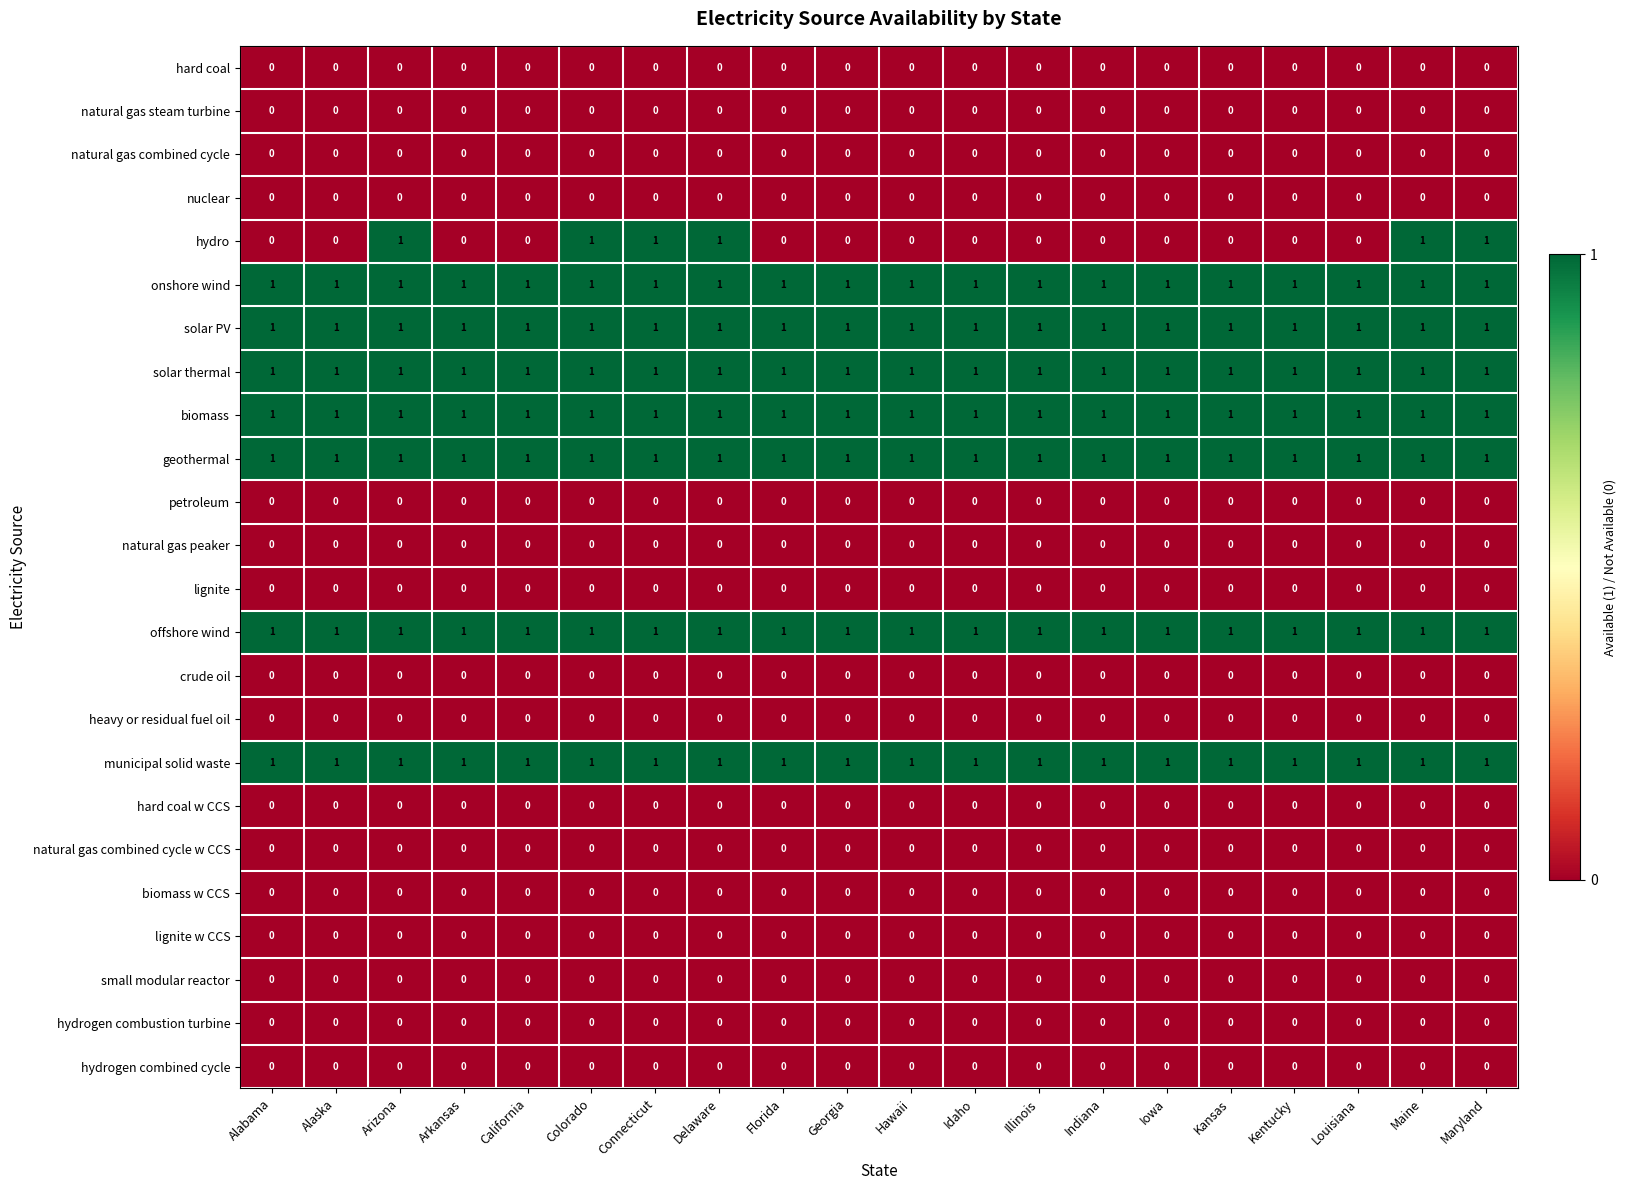

What is the total value across all series at Maryland?

8